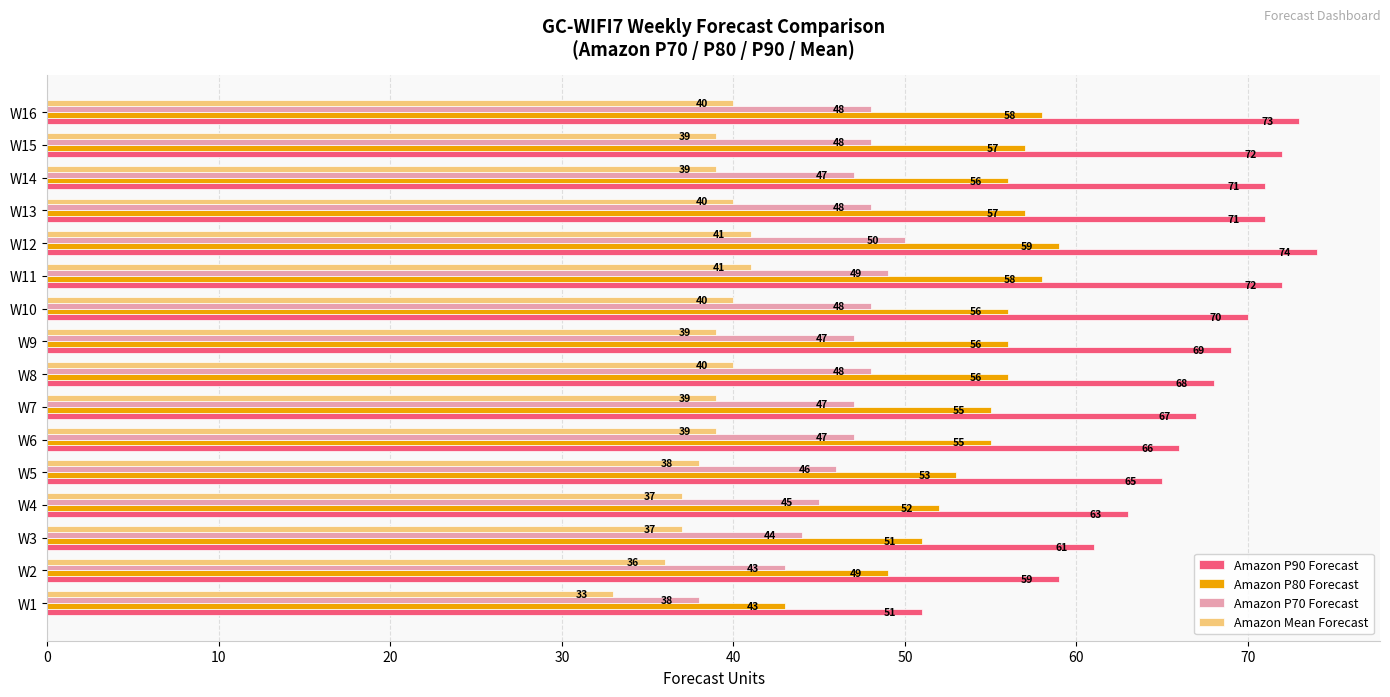

How many categories are shown in the chart?

16